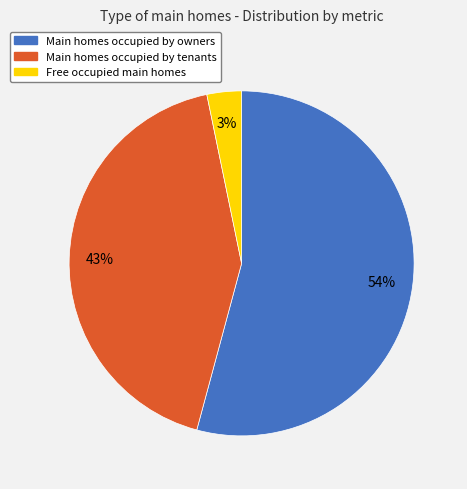

Is there any slice that represents more than half of the pie?

Yes